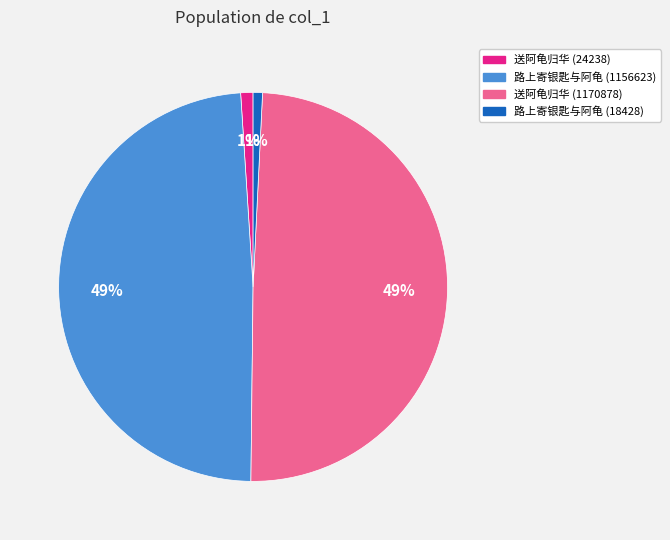

Is the sum of 路上寄银匙与阿龟 (18428) and 送阿龟归华 (24238) greater than half?

No